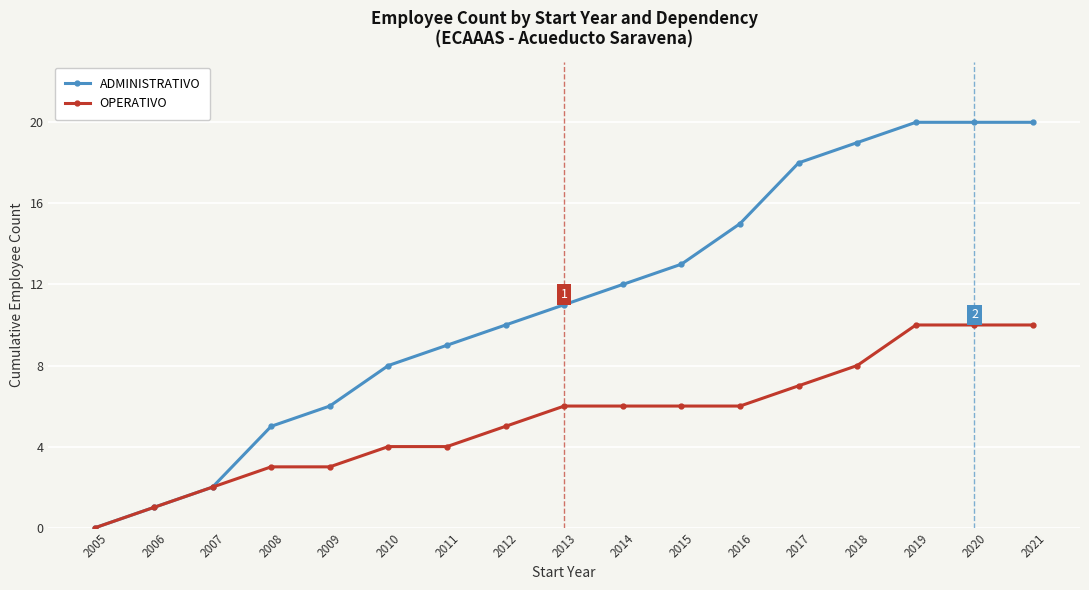

Which series has the largest range (max minus min)?

ADMINISTRATIVO